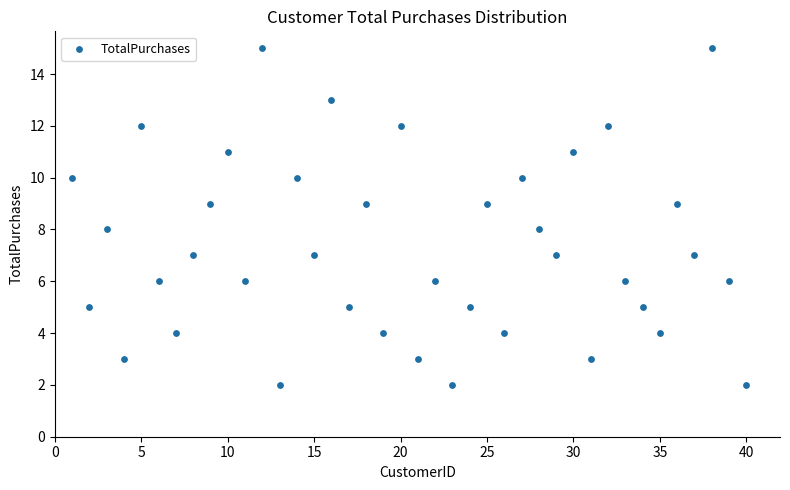

What is the range of Y values (max minus min)?

13